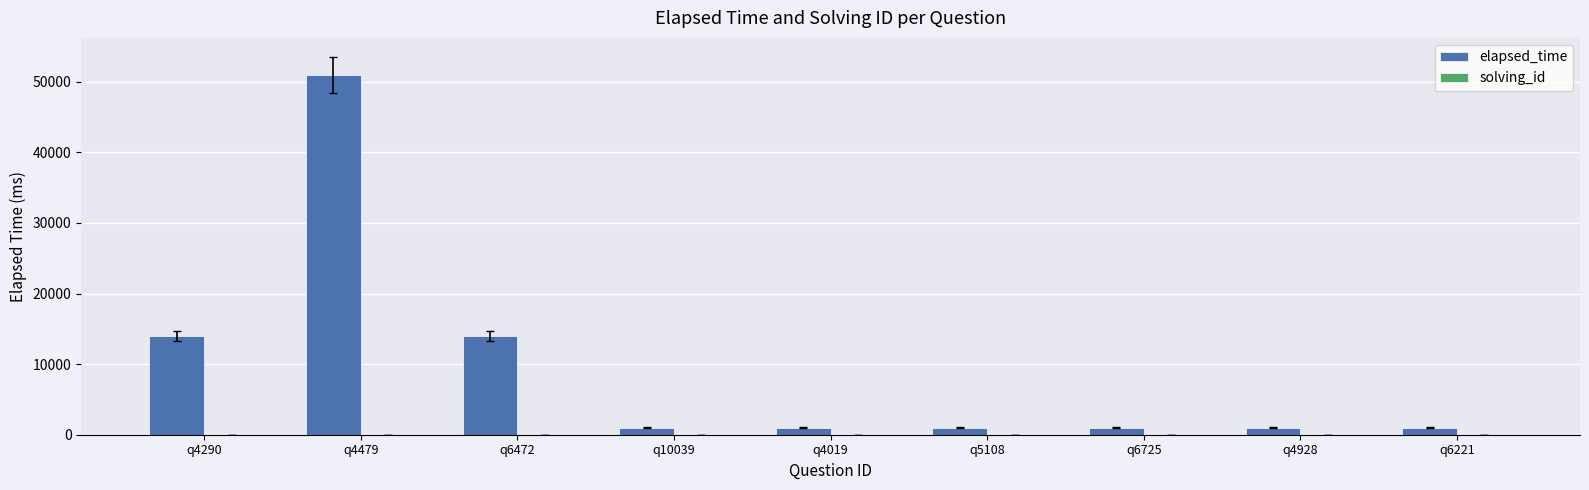

True or false: elapsed_time has a value of 1000 at q5108.

True